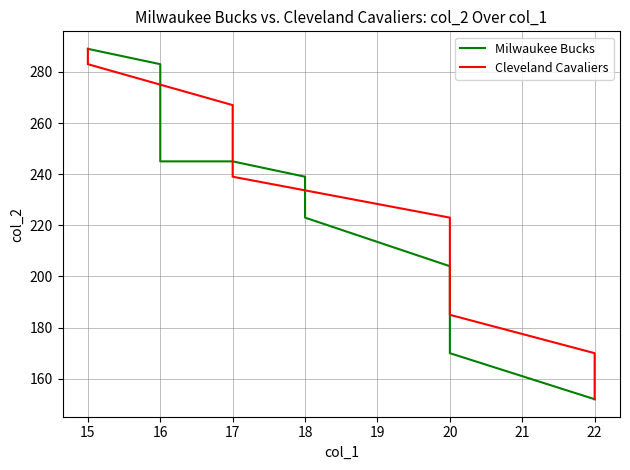

Which series has the largest total across all categories?

Milwaukee Bucks